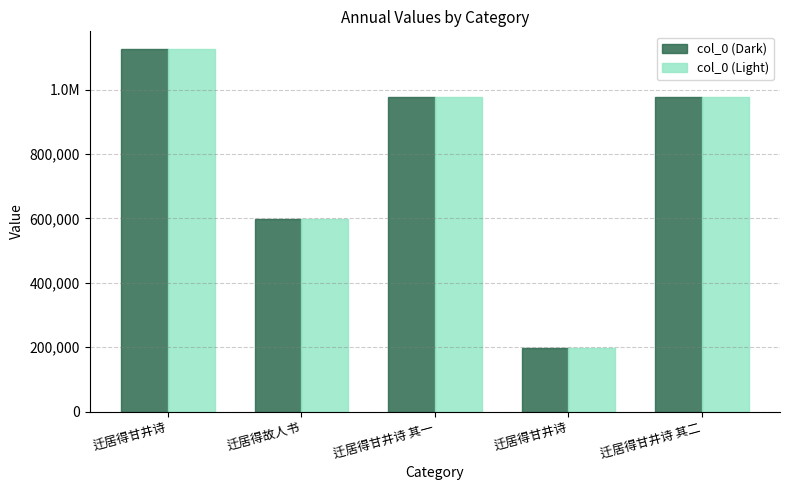

Which series has the largest range (max minus min)?

col_0 (Dark)